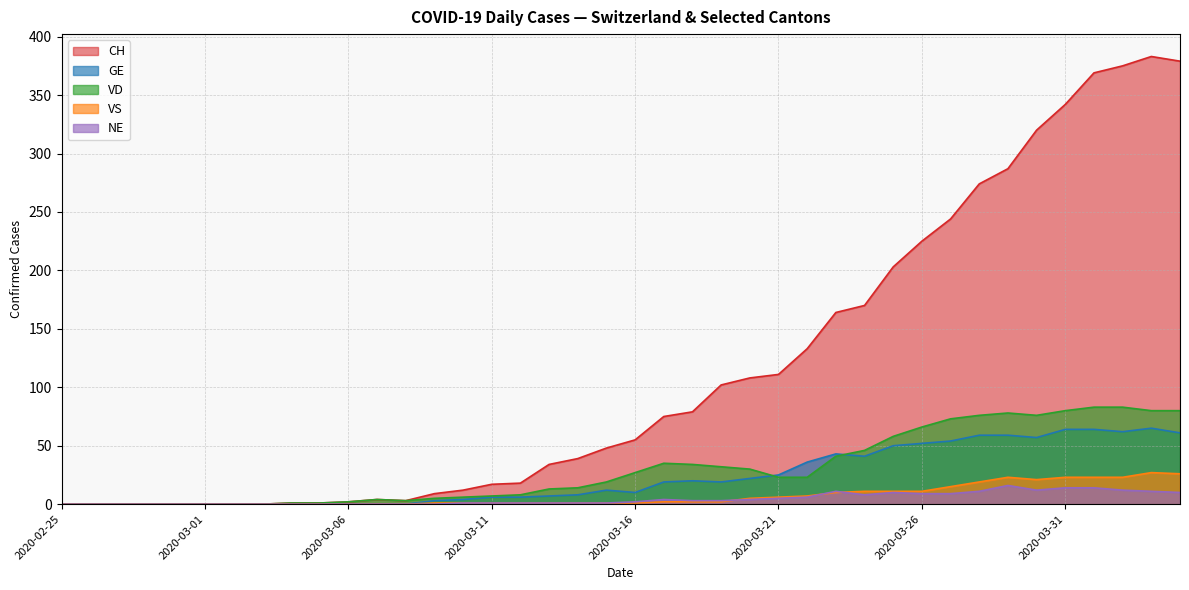

How many categories are shown in the chart?

40